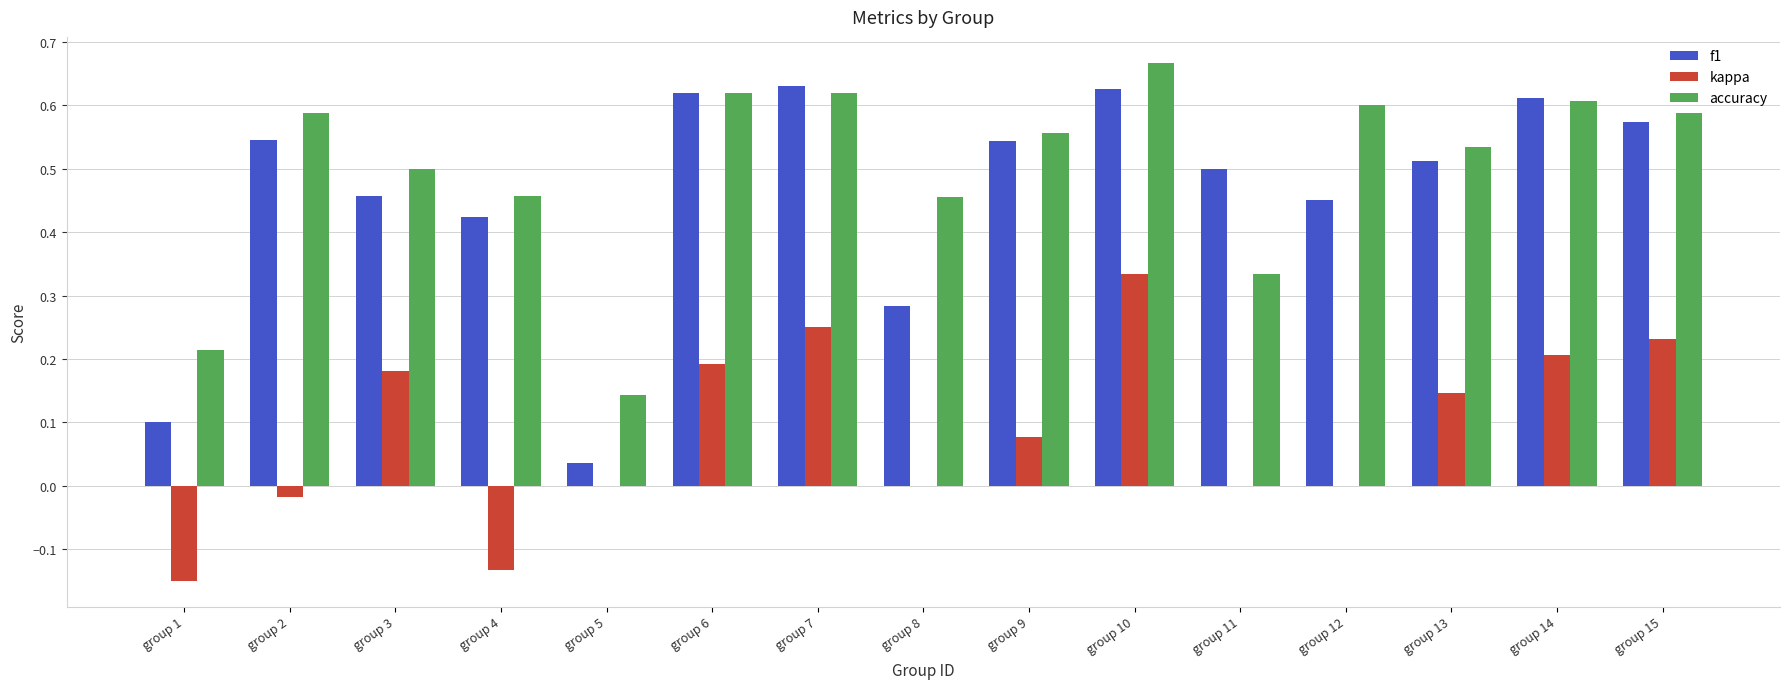

The value of accuracy at group 7 is 0.3. True or false?

False